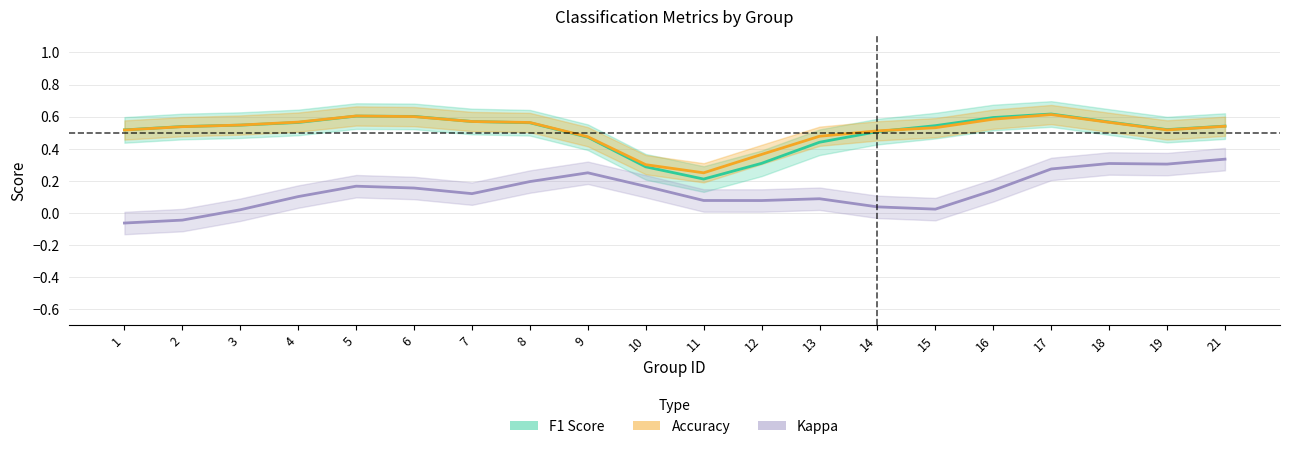

How many distinct data groups are displayed?

3